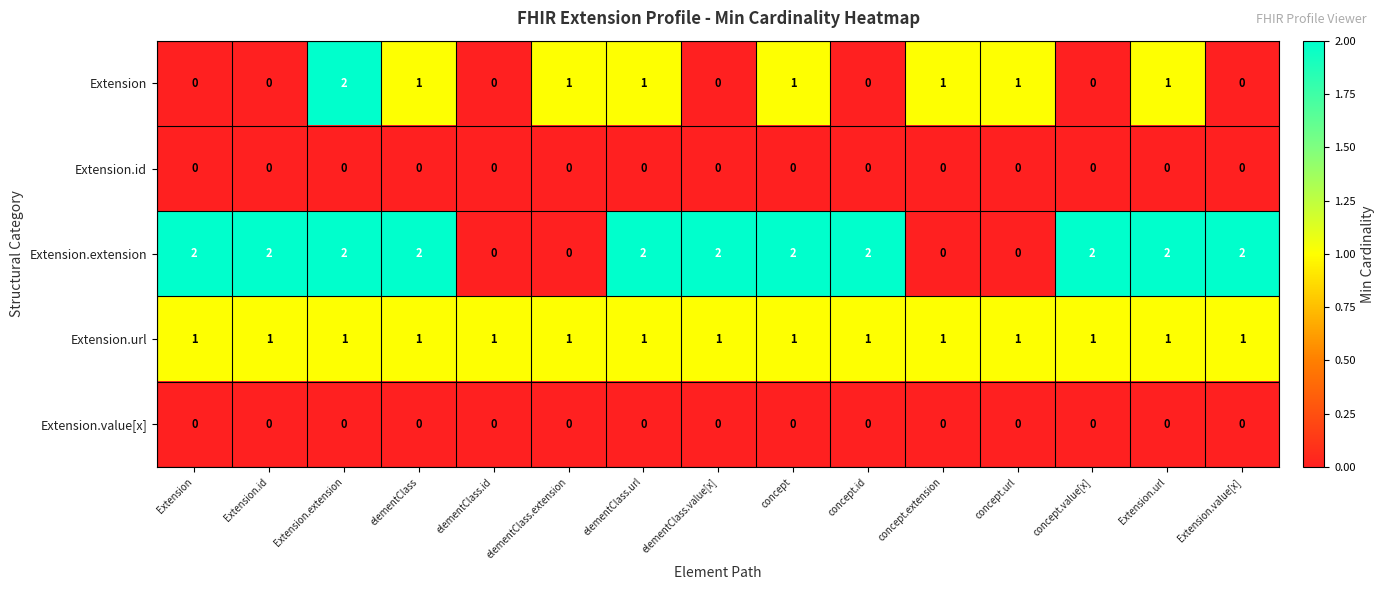

Is it true that Extension.url equals 2 at concept.id?

False